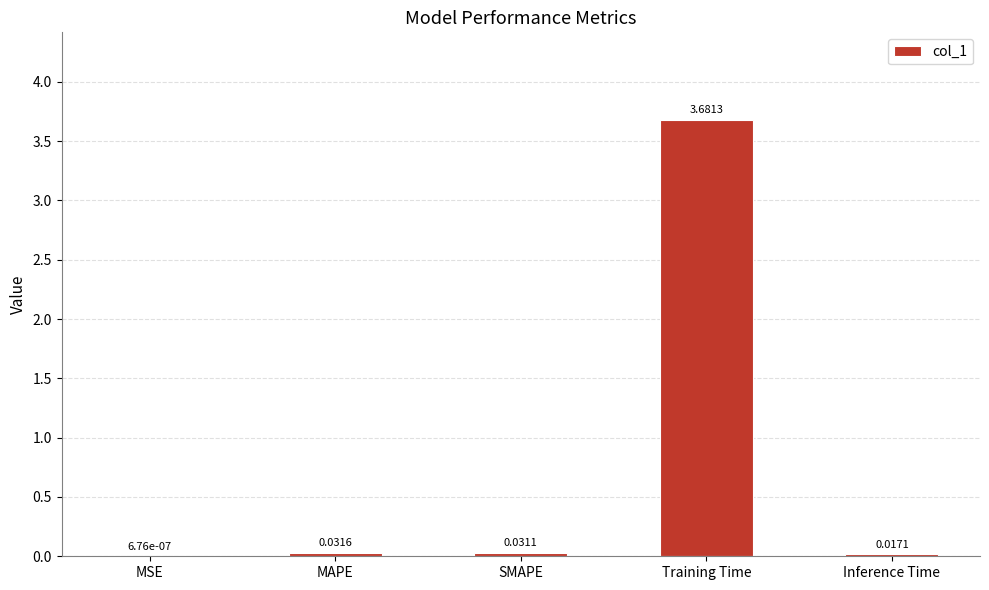

Which label corresponds to the largest value in the chart?

Training Time